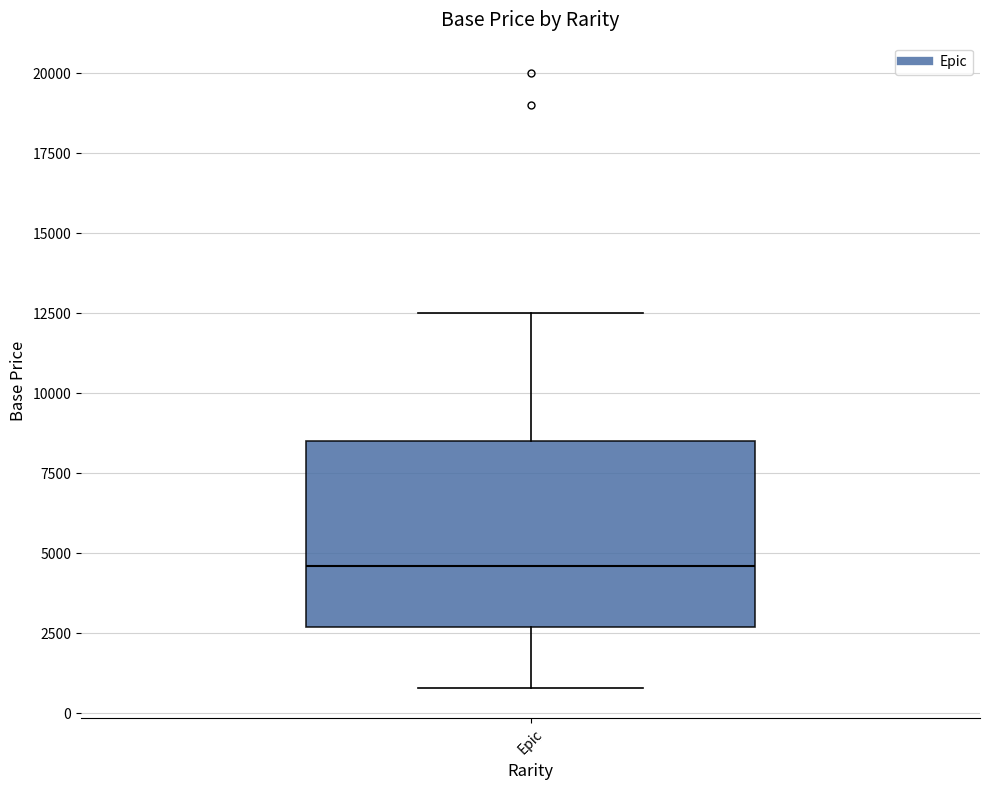

Read this box plot against the y-axis: the position of the median line, the range covered by the box, and the ends of both whiskers. The values are not printed on the chart, so give them approximately, as read against the axis.

median 4500, box 2500 to 8500, whiskers 1000 to 12500